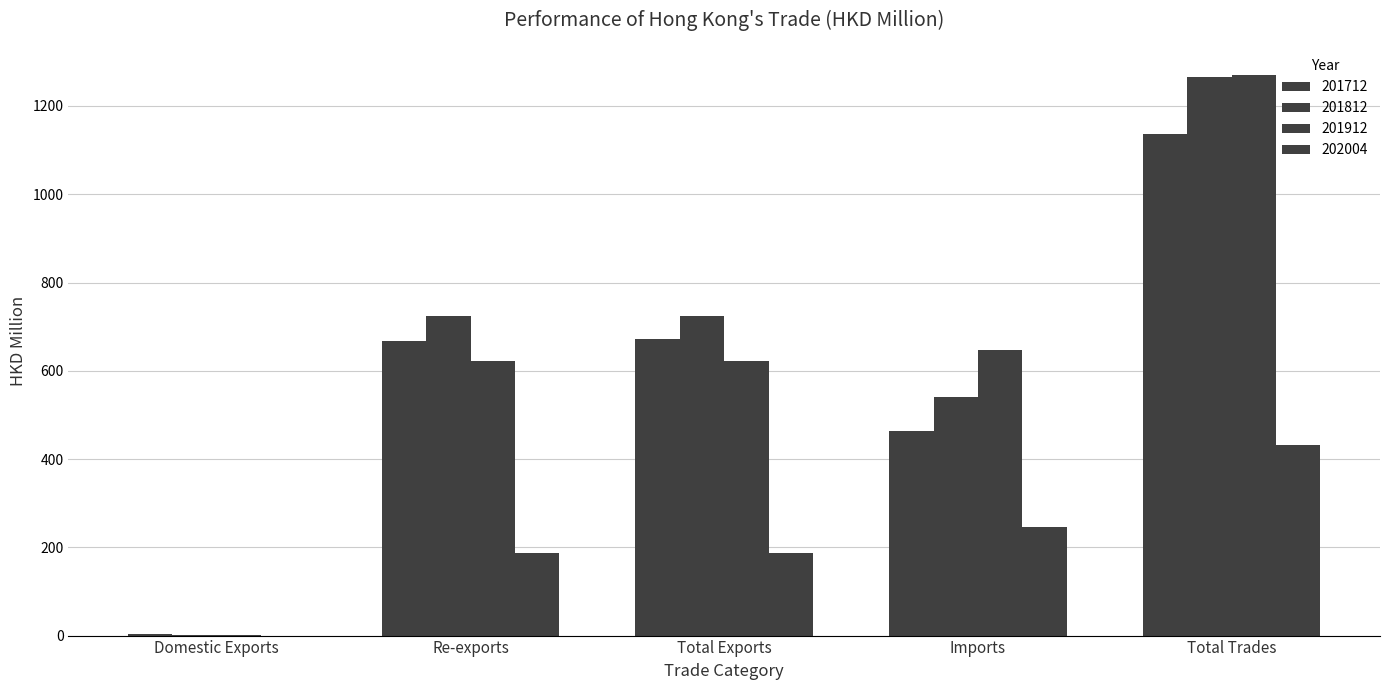

Reading left to right, what are all the values shown in this chart?

201712: 4.3	668.1	672.4	463.2	1135.6
201812: 0.9	724.0	724.8	541.1	1265.9
201912: 0.5	622.0	622.5	647.7	1270.2
202004: 0.1	187.0	187.1	245.8	432.9